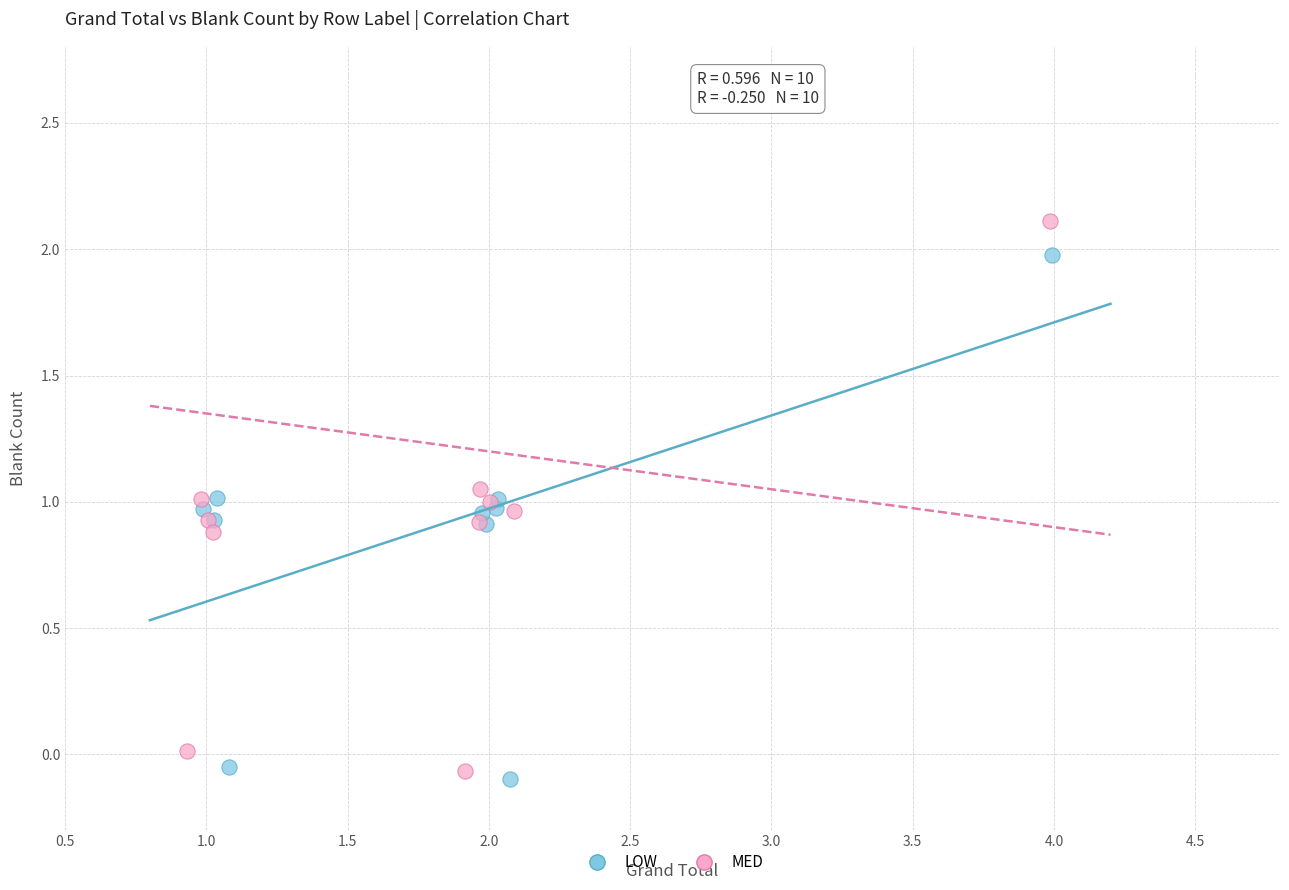

Which series has the largest Y range (max minus min)?

MED